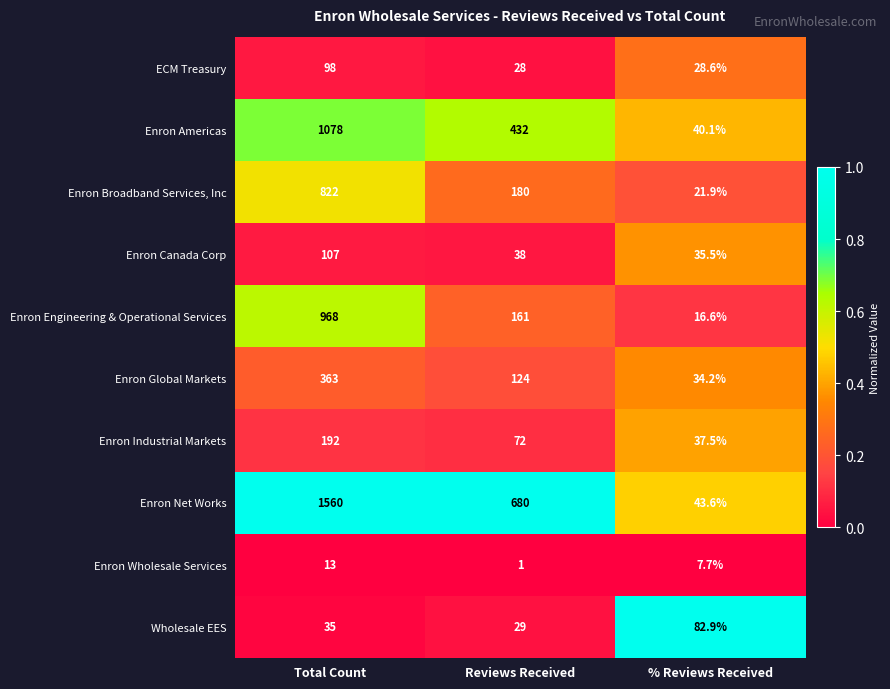

List the series in order of their peak value, lowest first.

Enron Wholesale Services, Wholesale EES, ECM Treasury, Enron Canada Corp, Enron Industrial Markets, Enron Global Markets, Enron Broadband Services, Inc, Enron Engineering & Operational Services, Enron Americas, Enron Net Works